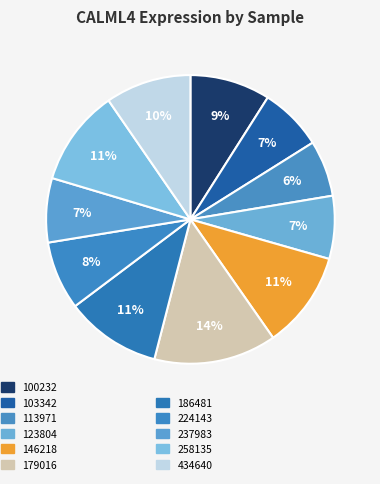

How many slices are in this pie chart?

11